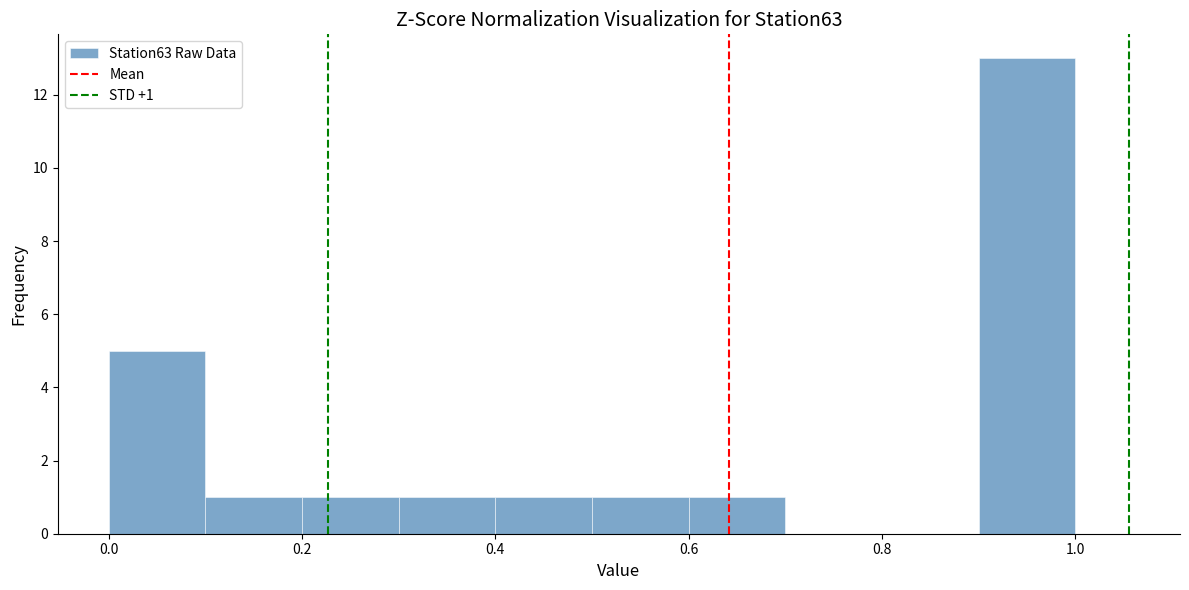

Which range on the x-axis has the tallest bar?

0.9 to 1.0